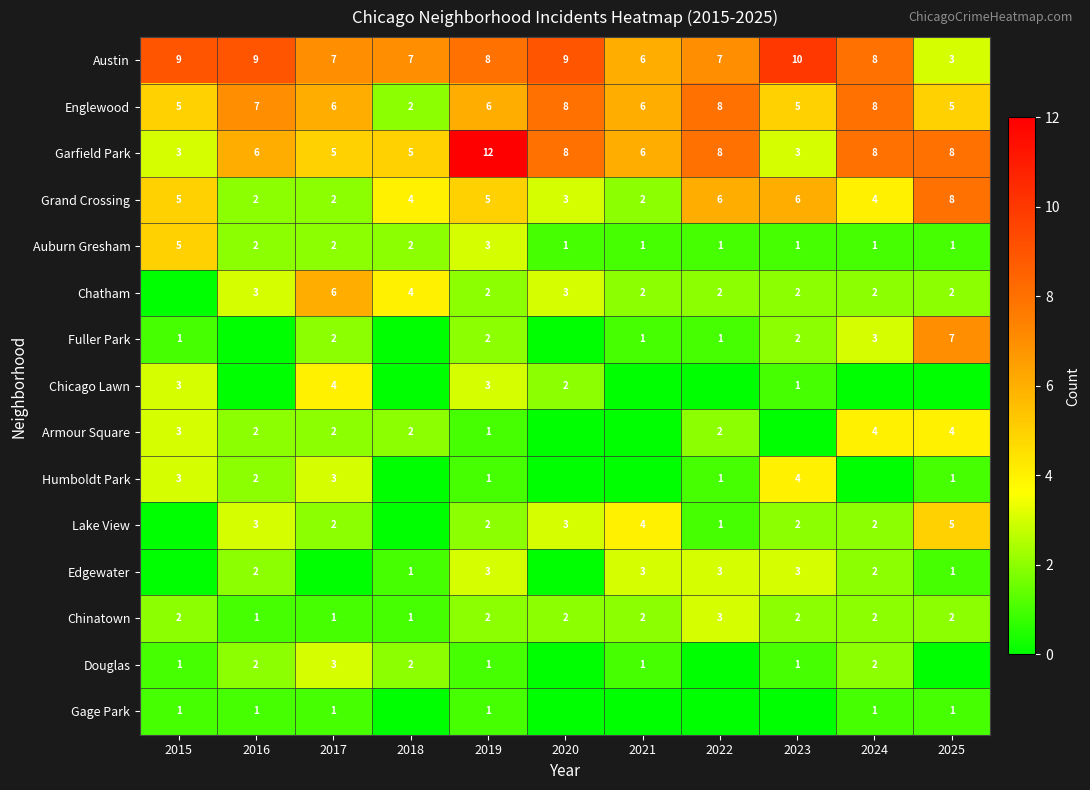

What is the total value across all series at 2015?

41